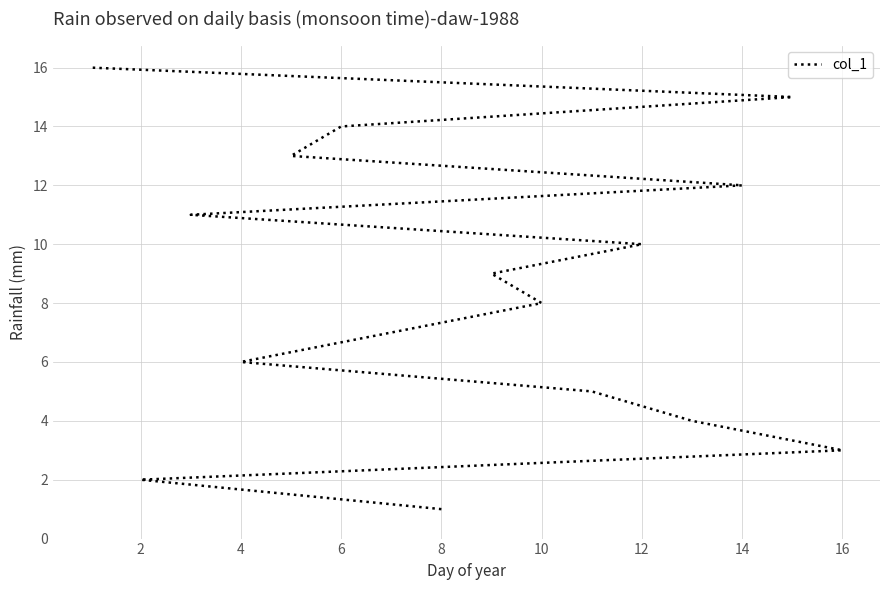

The value at 12 is 13. True or false?

False